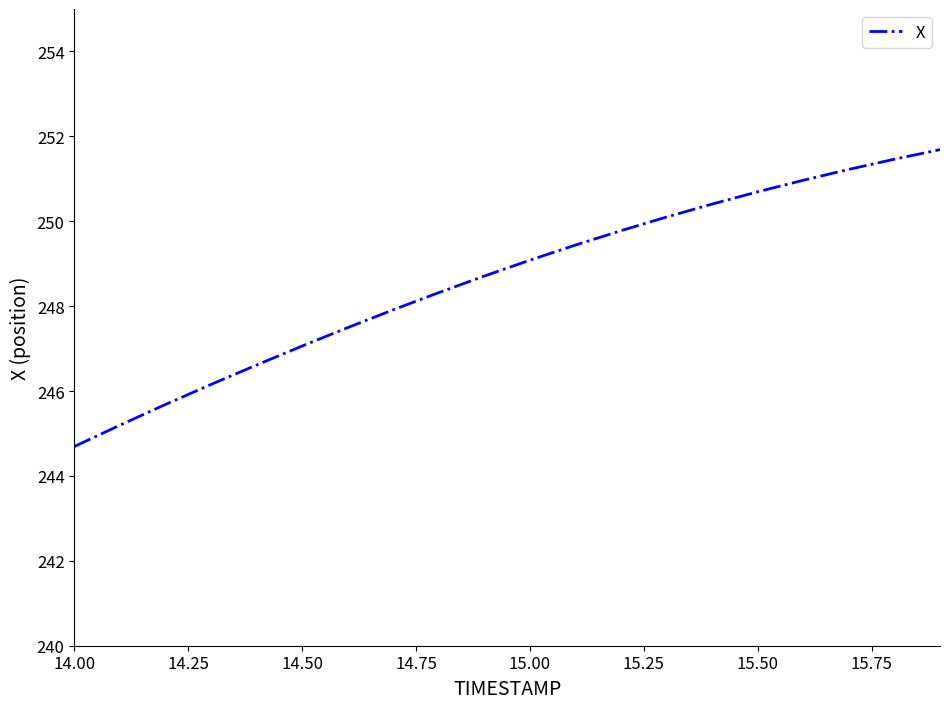

What is the difference between the second highest and second lowest values?

6.3